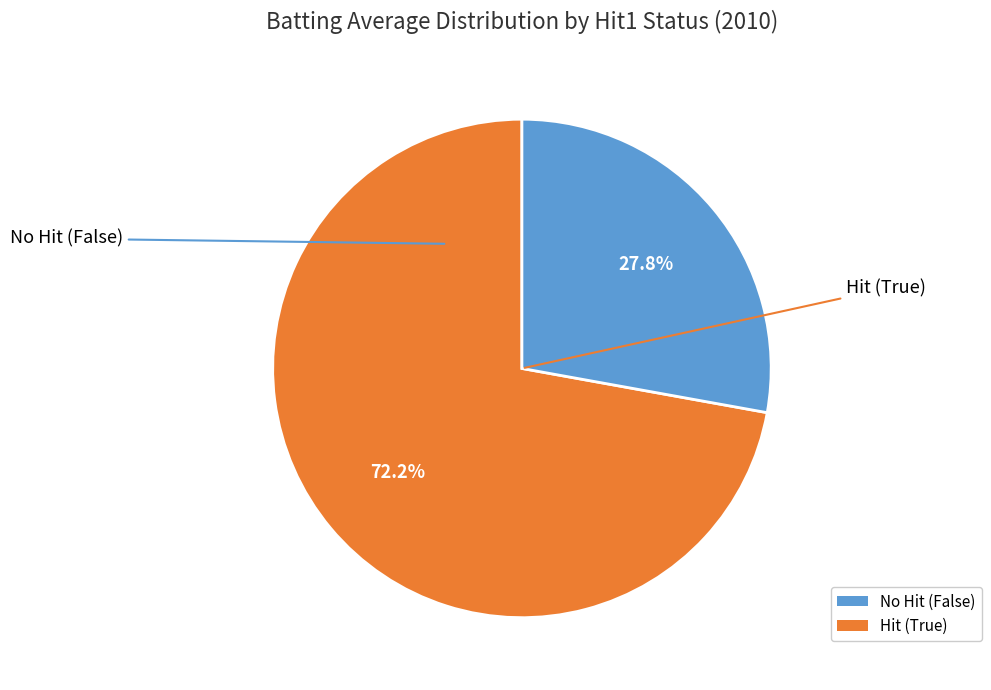

Is there a majority slice in this chart?

Yes